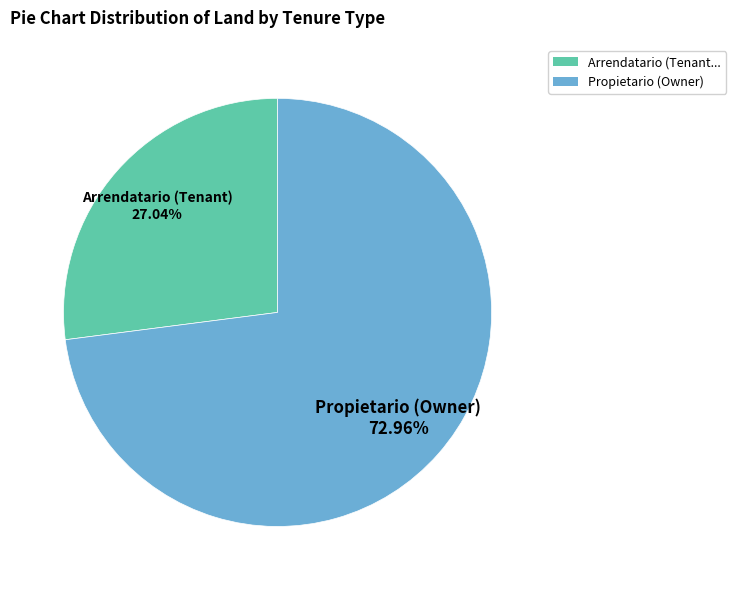

Does Propietario (Owner) account for over 50% of the chart?

Yes